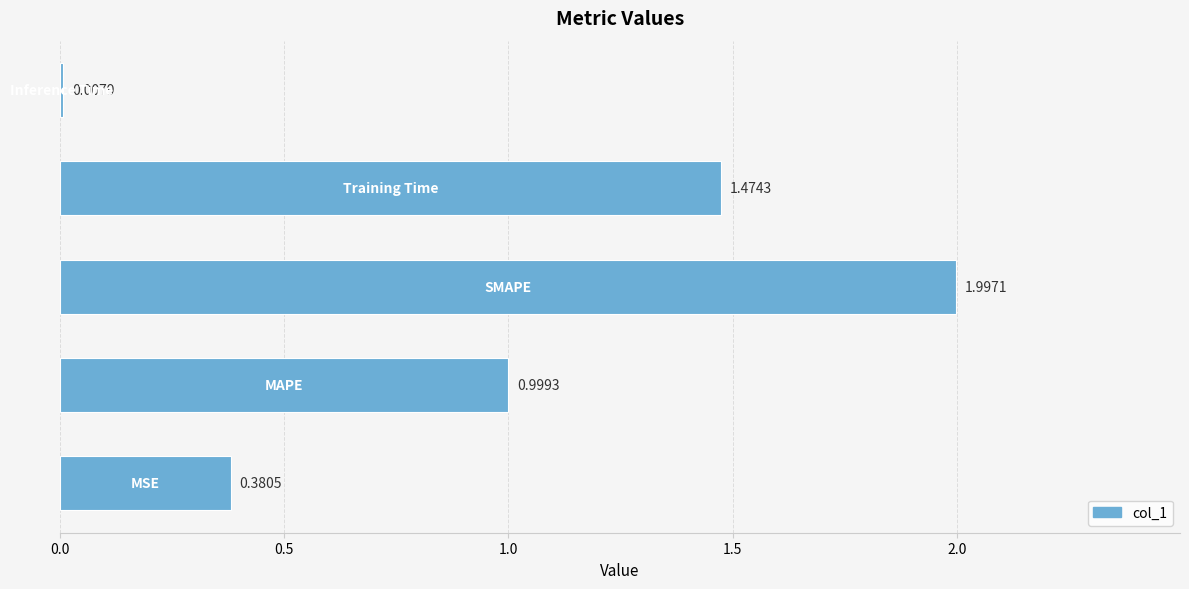

What is the sum of all values?

4.9